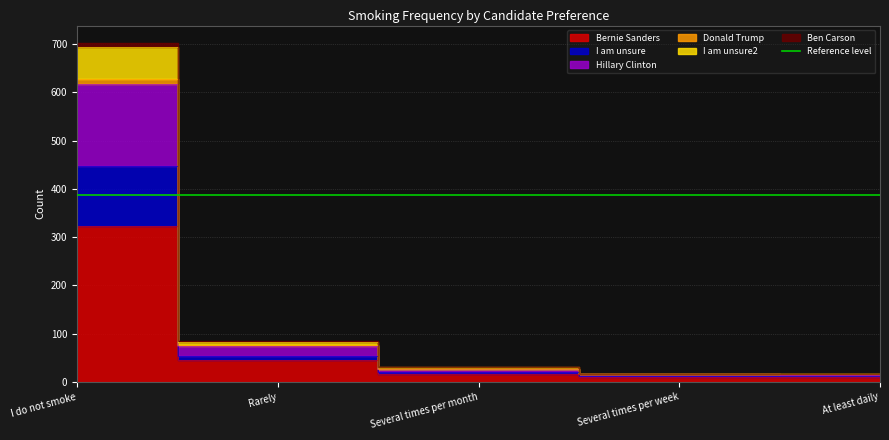

Which has a higher value, At least daily or Several times per week?

At least daily